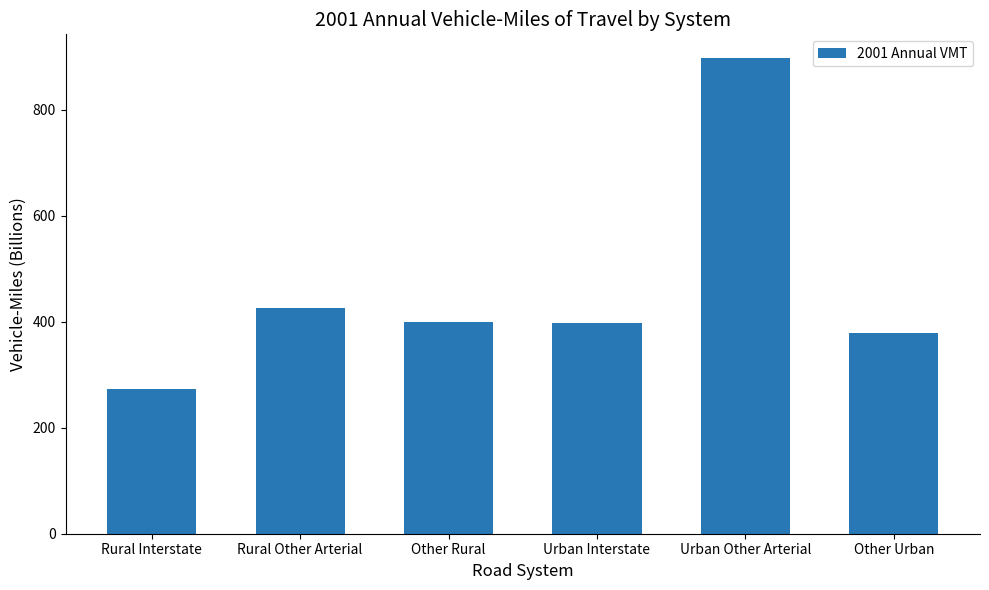

What is the sum of the values at Urban Other Arterial and Rural Interstate?

1171.0